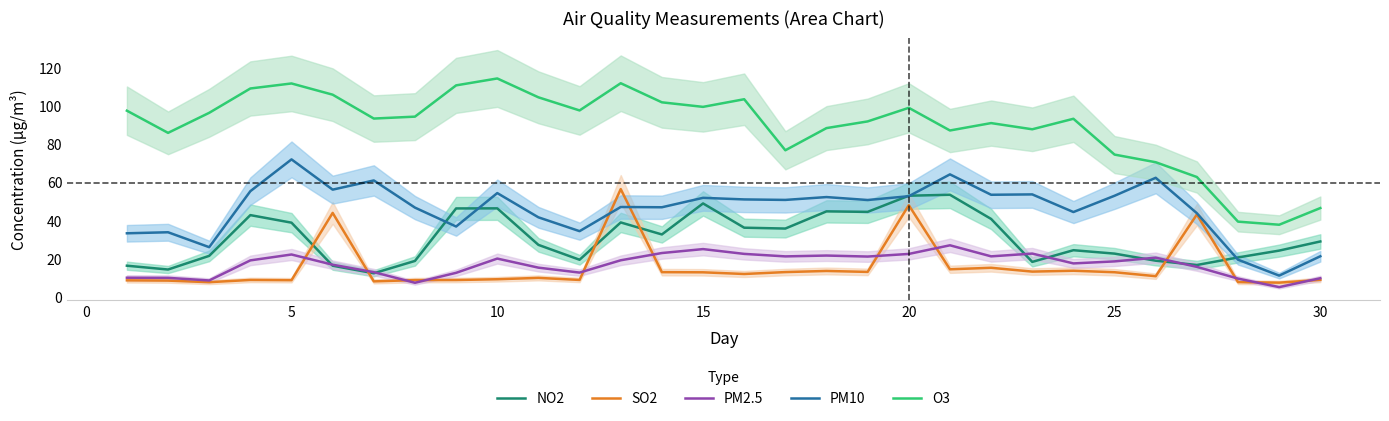

Reading right to left, what are all the values shown in this chart?

NO2: 29.1	24.3	20.8	16.8	19.0	22.8	24.5	18.4	40.9	53.6	53.1	44.6	44.9	35.9	36.3	49.0	32.8	39.1	19.5	27.3	46.5	46.4	18.9	12.5	16.4	39.0	42.9	21.6	14.4	16.4
SO2: 9.0	7.5	7.8	43.2	10.9	13.0	13.8	13.3	15.3	14.5	48.1	13.2	13.7	13.1	12.1	13.0	13.0	56.5	9.0	10.0	9.3	8.9	8.9	8.2	44.1	8.8	9.0	7.8	8.6	8.8
PM2.5: 9.9	5.2	9.7	15.8	20.6	18.7	17.6	22.8	21.3	27.1	22.6	21.2	21.7	21.3	22.6	25.1	23.1	19.3	12.8	15.4	20.1	12.7	7.5	13.0	16.9	22.3	19.2	8.7	10.1	10.1
PM10: 21.4	11.2	19.6	43.9	62.5	53.1	44.5	53.8	53.6	64.3	52.8	50.8	52.4	50.9	51.1	52.0	47.0	47.2	34.5	41.8	54.5	36.9	46.9	61.1	56.3	72.1	55.5	26.1	33.9	33.4
O3: 46.6	37.9	39.5	62.9	70.6	74.6	93.4	87.9	91.1	87.2	99.1	92.0	88.5	76.9	103.6	99.6	102.0	112.0	97.8	104.6	114.5	110.9	94.5	93.5	106.0	111.9	109.2	96.5	86.0	97.6